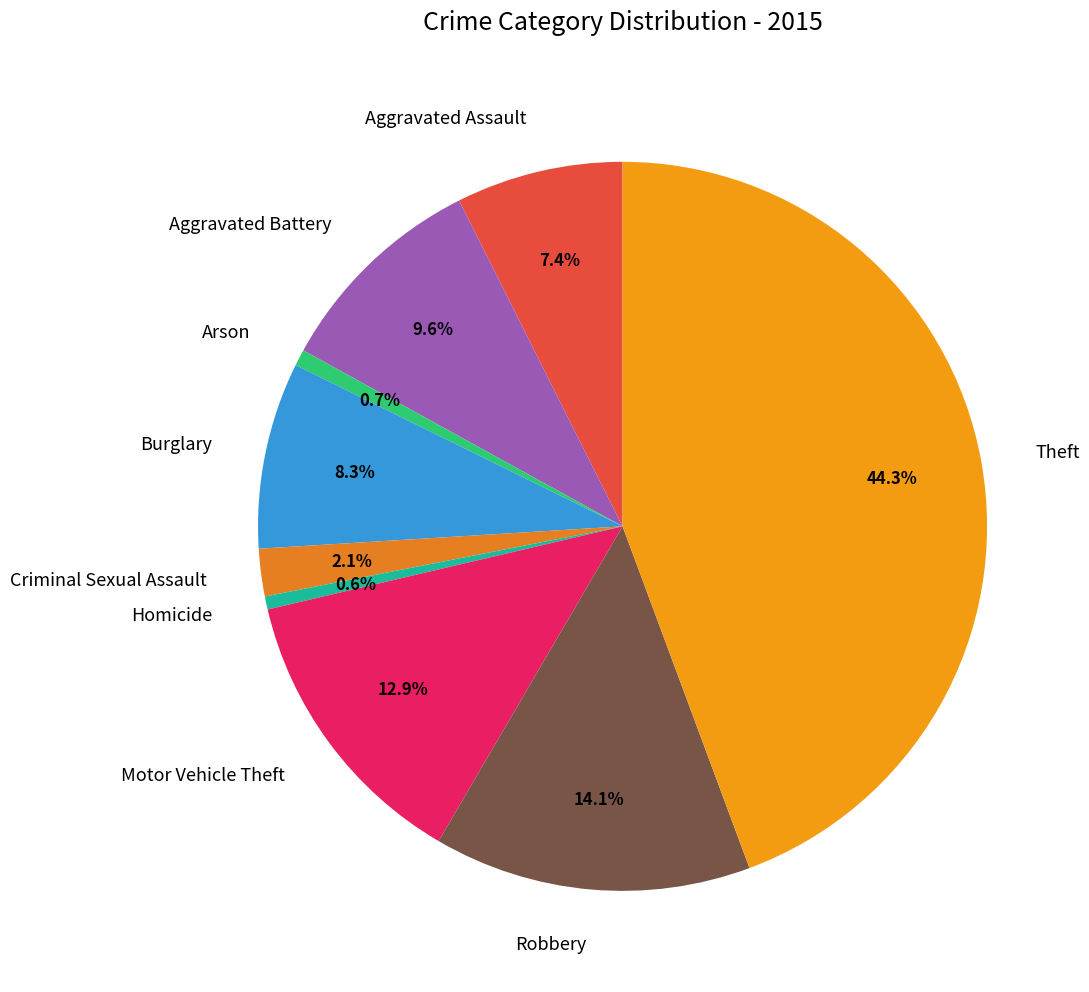

To the nearest percent, what is the average slice percentage?

11%